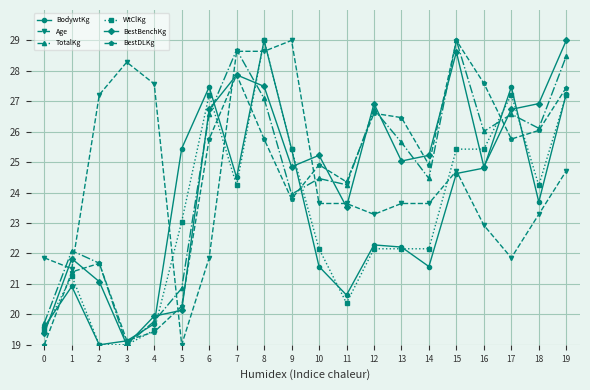

Reading right to left, what are all the values shown in this chart?

BodywtKg: 27.2	23.7	27.5	24.8	24.6	21.6	22.2	22.3	20.6	21.6	25.4	29.0	24.5	27.5	25.4	19.7	19.1	19.0	20.9	19.6
Age: 24.7	23.3	21.9	22.9	24.7	23.6	23.6	23.3	23.6	23.6	29.0	28.6	28.6	21.9	19.0	27.6	28.3	27.2	21.5	21.9
TotalKg: 28.5	26.1	26.6	26.0	29.0	24.5	25.6	26.7	24.3	24.5	23.9	27.1	28.7	26.6	20.9	19.8	19.0	21.7	22.1	19.7
WtClKg: 27.2	24.2	27.2	25.4	25.4	22.2	22.2	22.2	20.4	22.2	25.4	29.0	24.2	27.2	23.0	19.5	19.0	19.0	21.3	19.5
BestBenchKg: 29.0	26.9	26.7	24.8	28.6	25.2	25.0	26.9	23.5	25.2	24.8	27.5	27.9	26.7	20.1	19.9	19.0	21.1	21.8	19.4
BestDLKg: 27.5	26.0	25.8	27.6	29.0	24.9	26.5	26.6	24.4	24.9	23.8	25.8	27.9	25.8	20.3	19.4	19.1	21.7	21.4	19.0